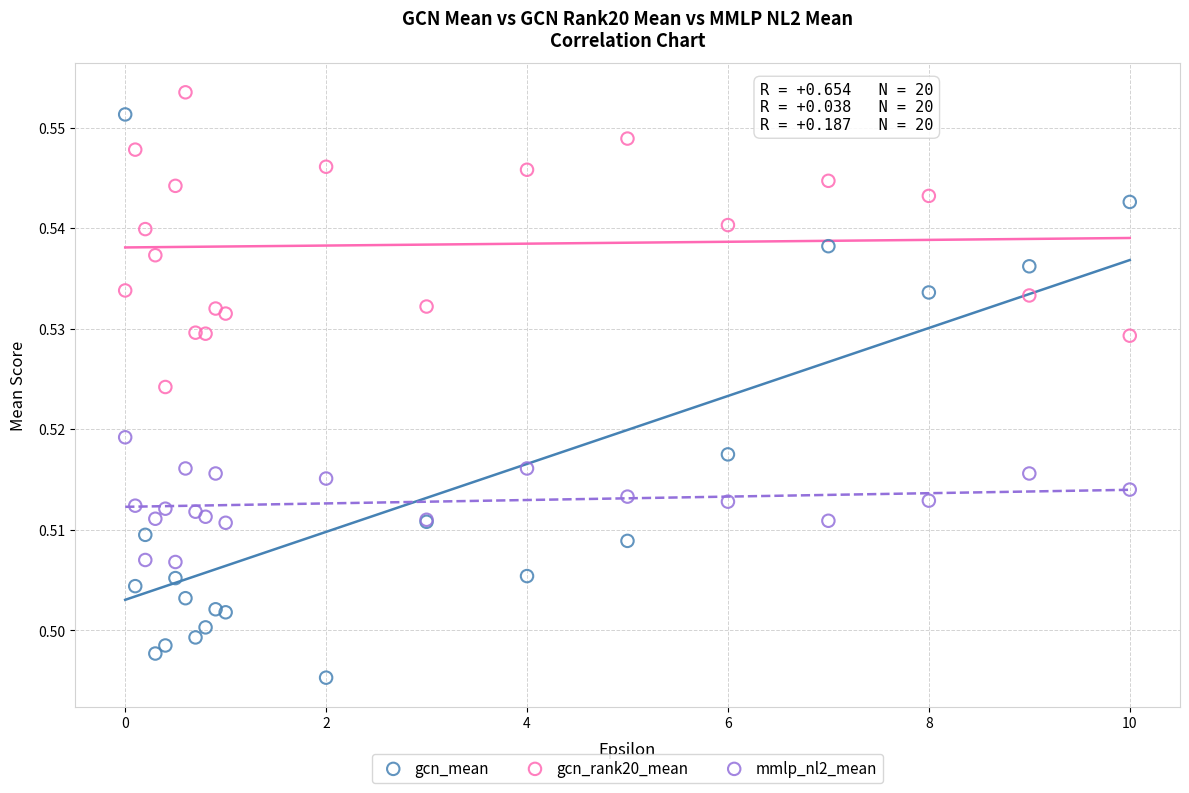

Which series contains the lowest Y value?

gcn_mean